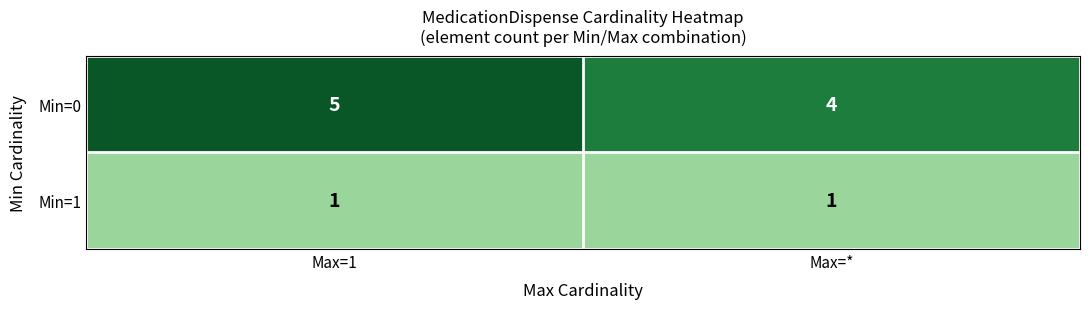

What value does the Min=0 series have at Max=*?

4